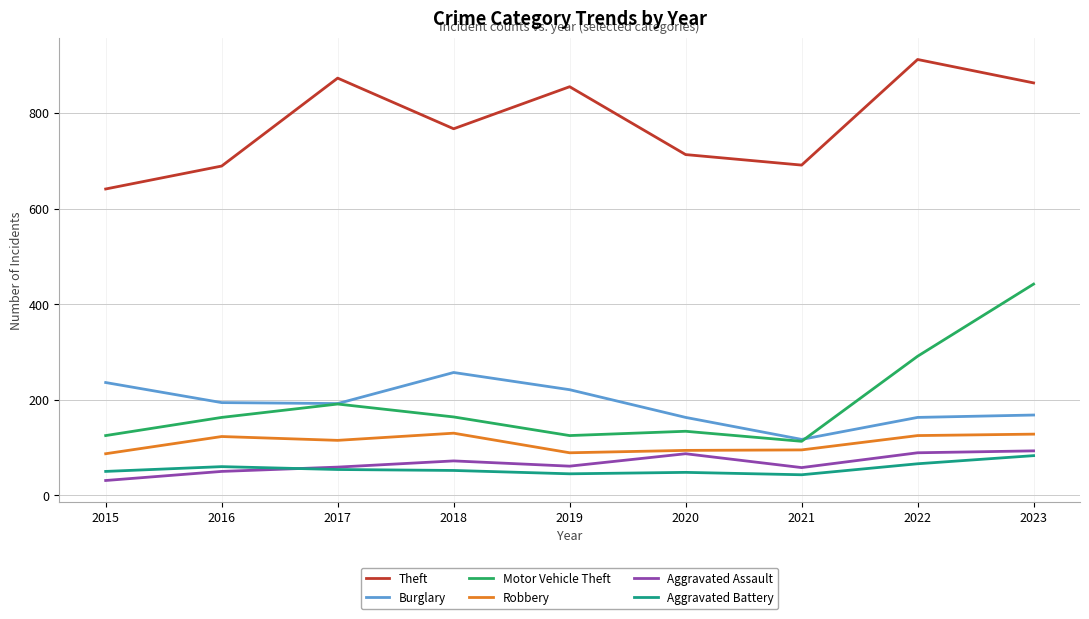

What is the difference between the highest and lowest values at 2018?

715